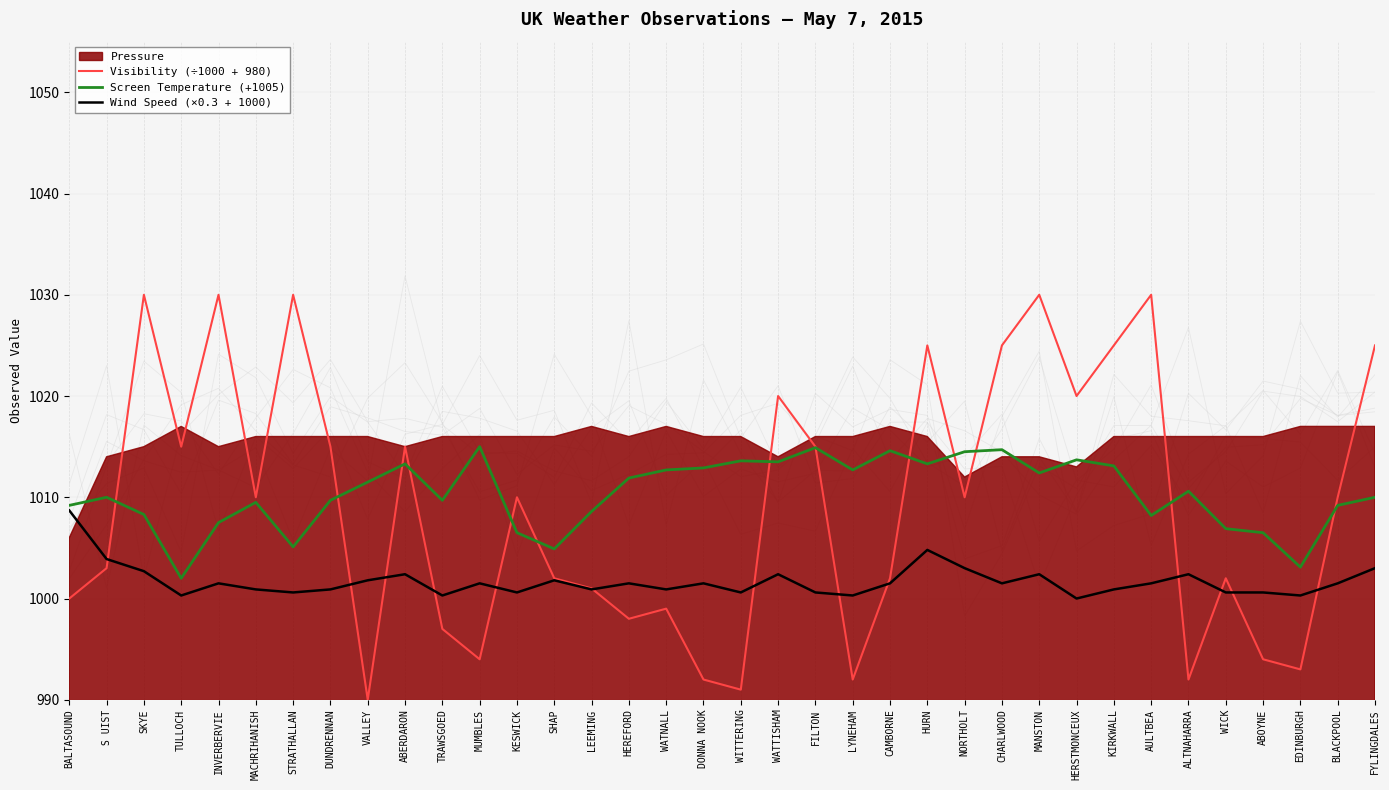

What is the value of the Wind Speed (×0.3 + 1000) point at the 33rd from the left?

1000.6